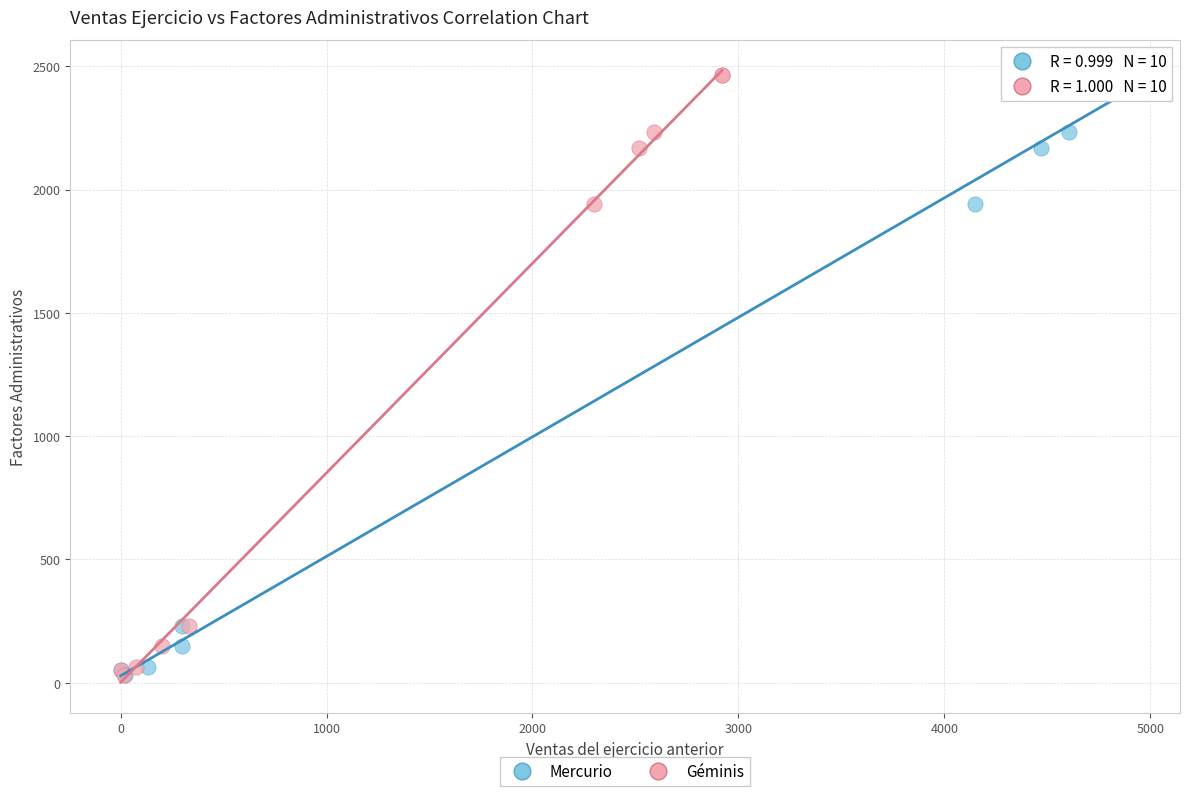

What are all the series names shown in the legend?

Mercurio, Géminis